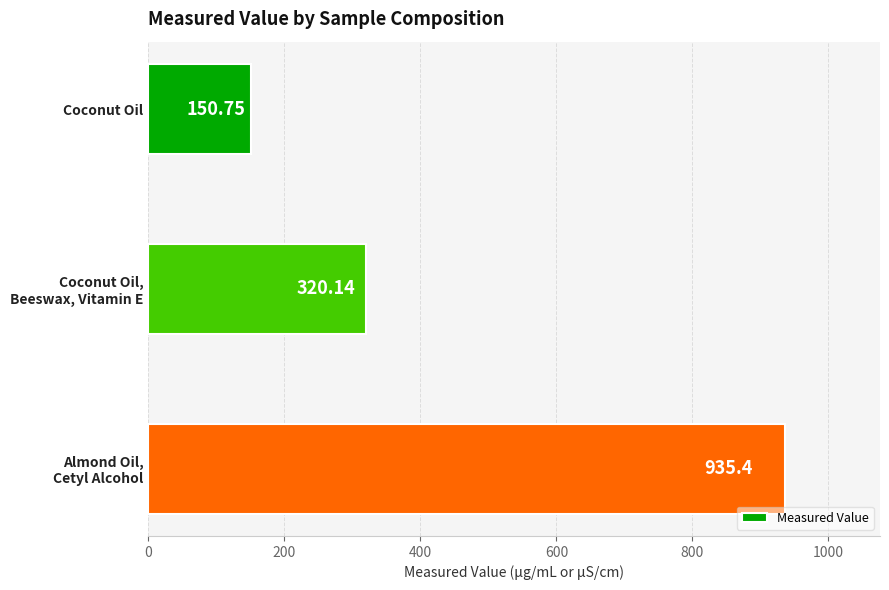

What is the average value?

468.8